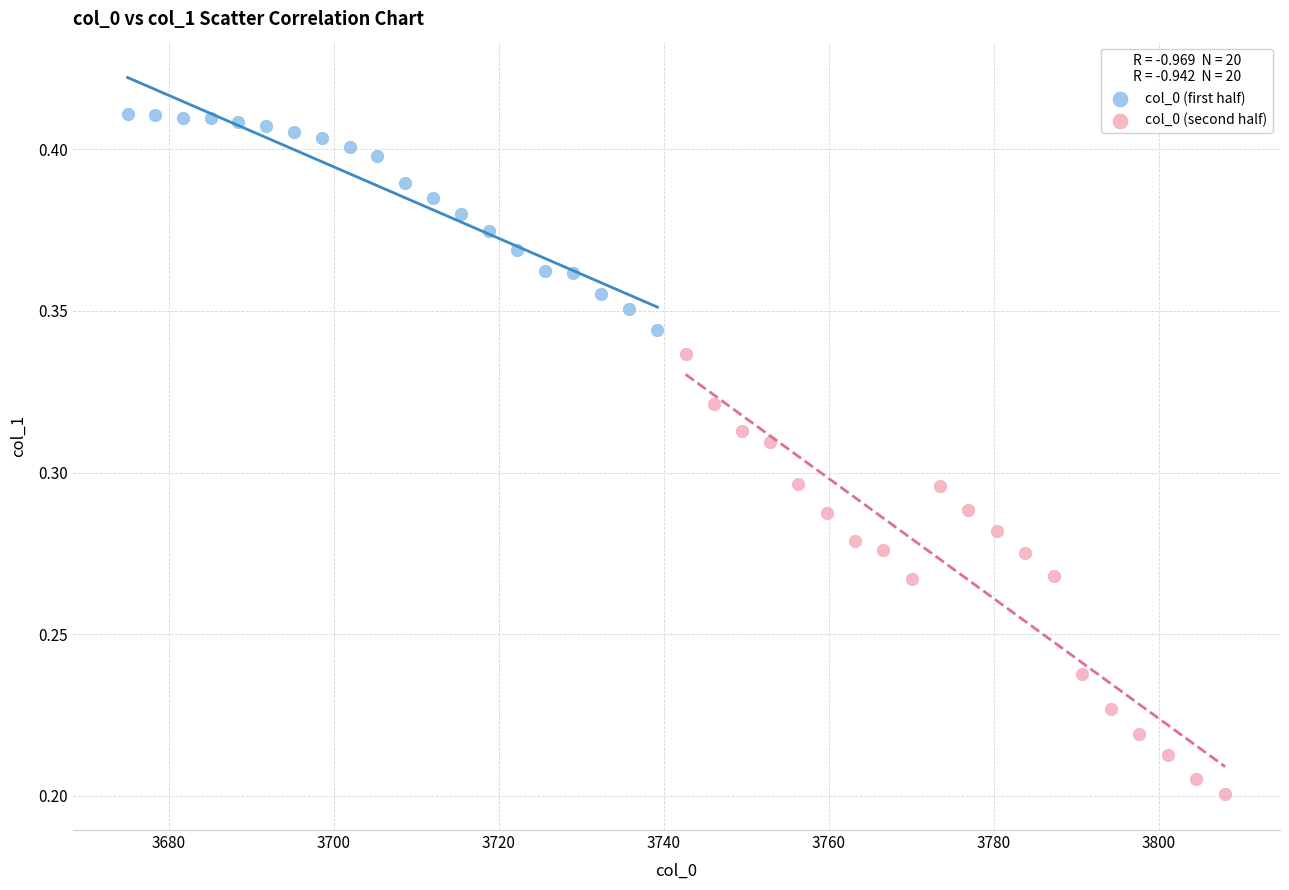

Which series contains the lowest Y value?

col_0 (second half)